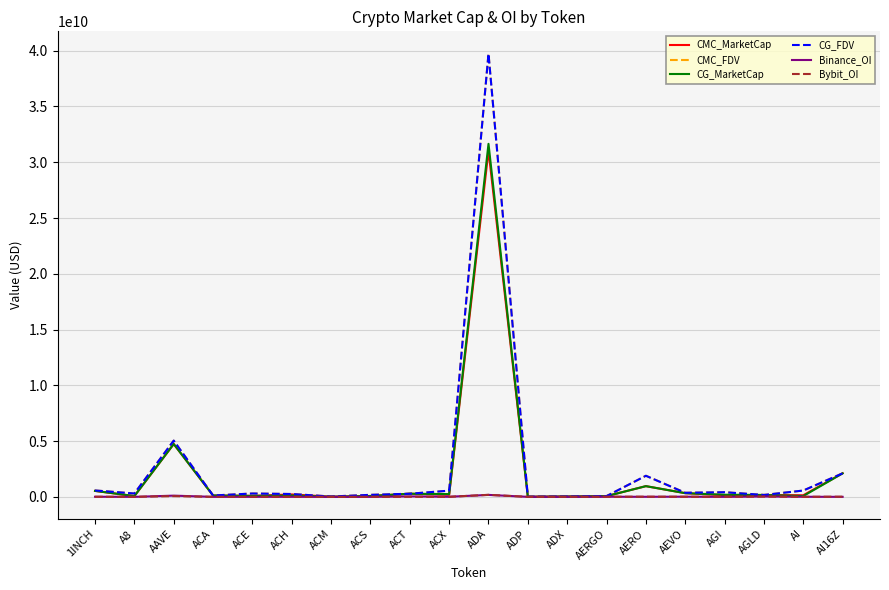

At which label is CMC_FDV closest to 19882293807?

AAVE